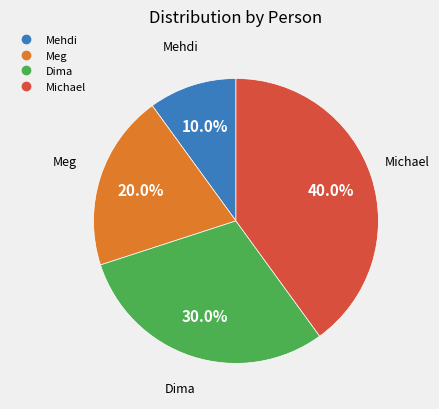

Is Dima the majority of the pie?

No